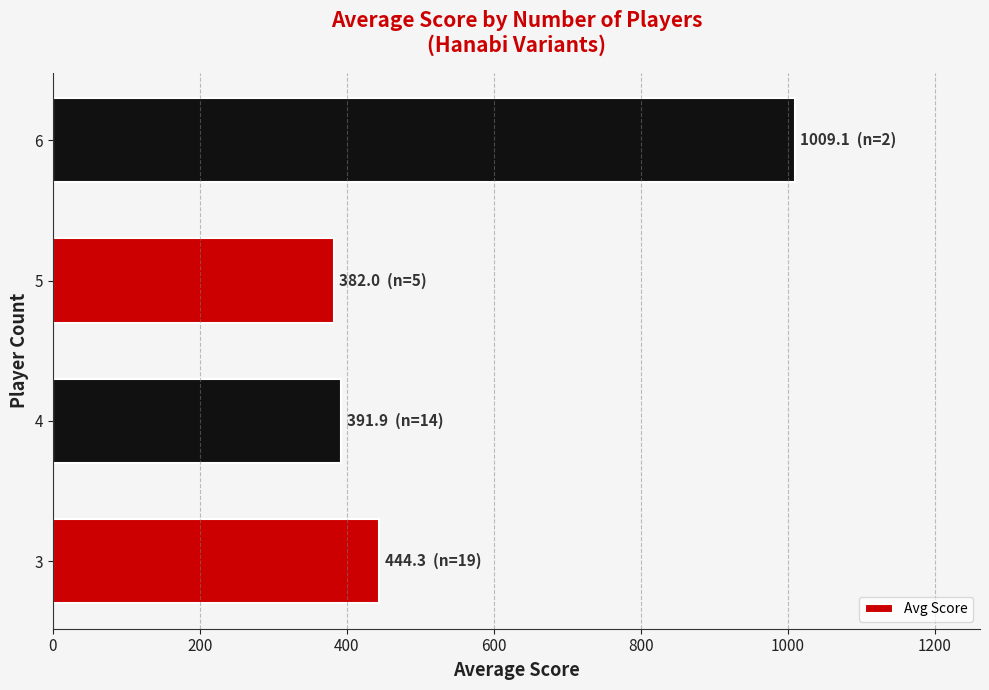

The value at 4 is 391.9. True or false?

True